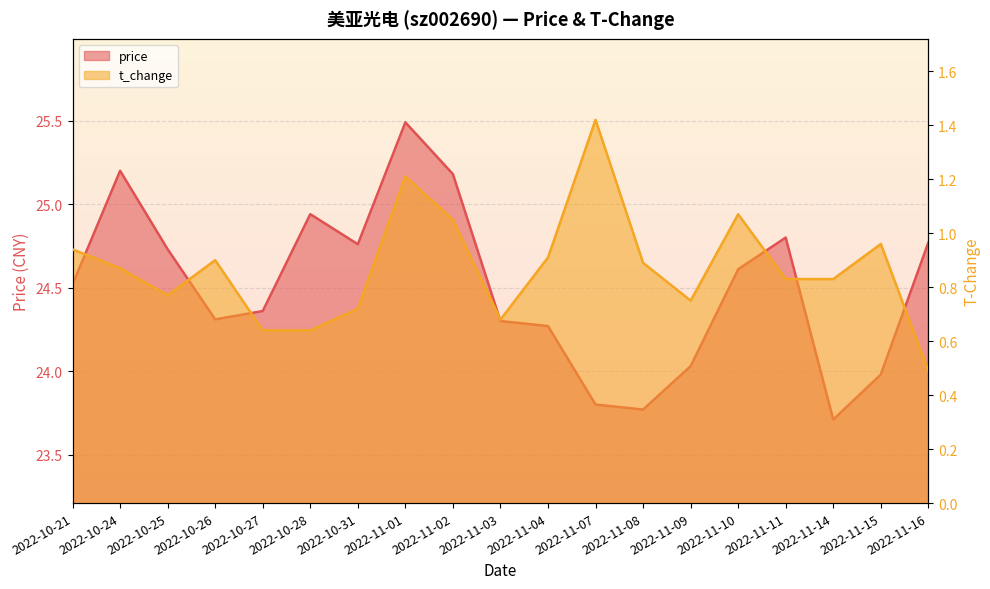

True or false: price has a value of 24.5 at 2022-10-21.

True